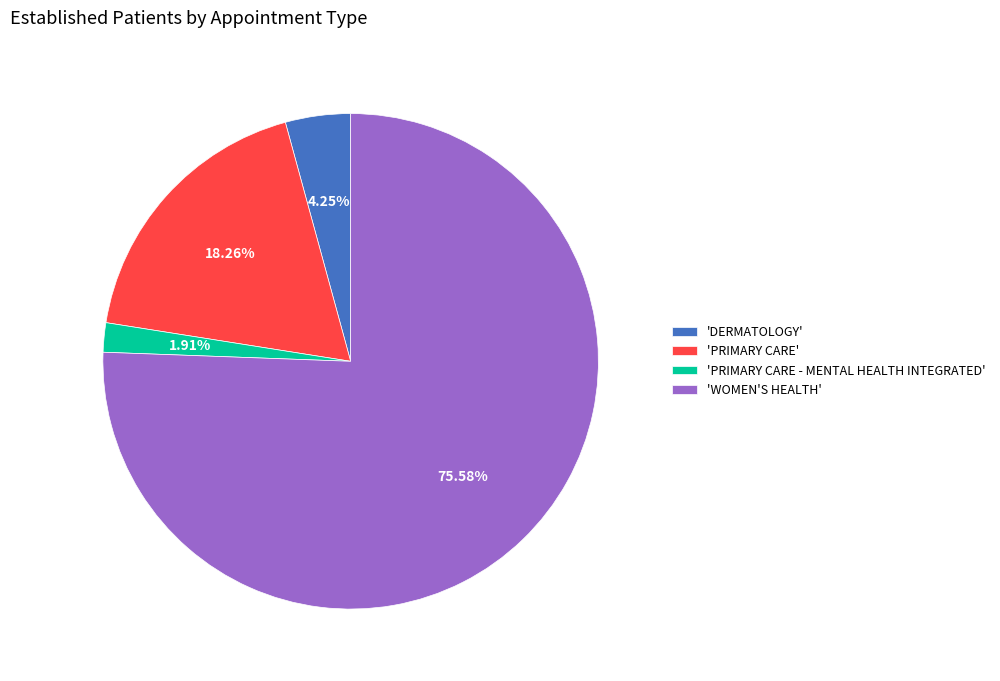

Combined, do 'PRIMARY CARE - MENTAL HEALTH INTEGRATED' and 'DERMATOLOGY' account for over 50%?

No